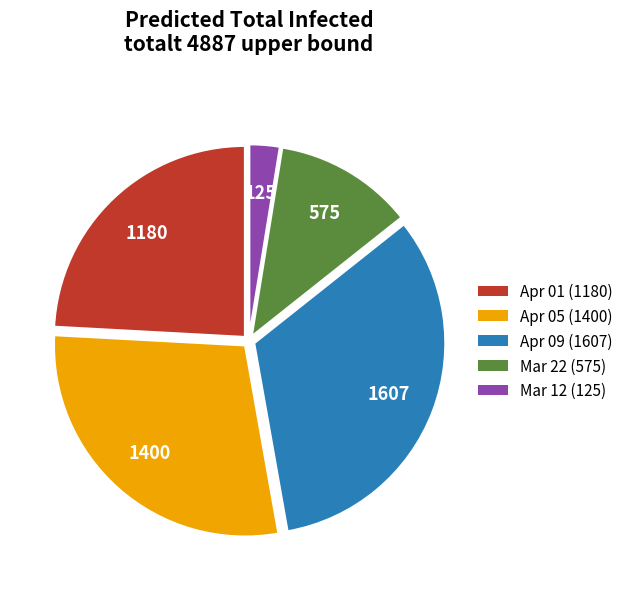

Is there a majority slice in this chart?

No